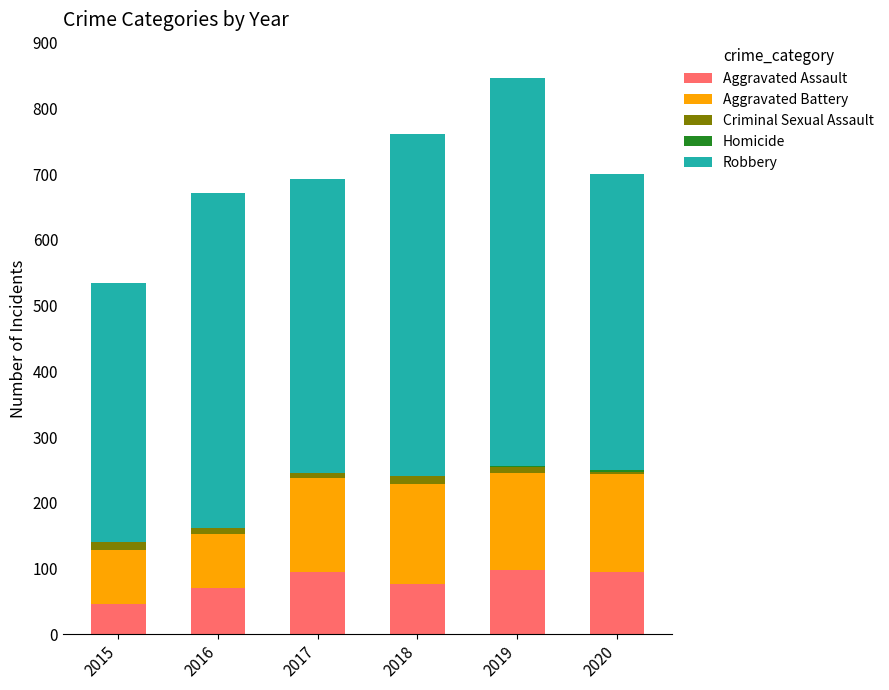

What is the highest value of the Aggravated Assault series?

98